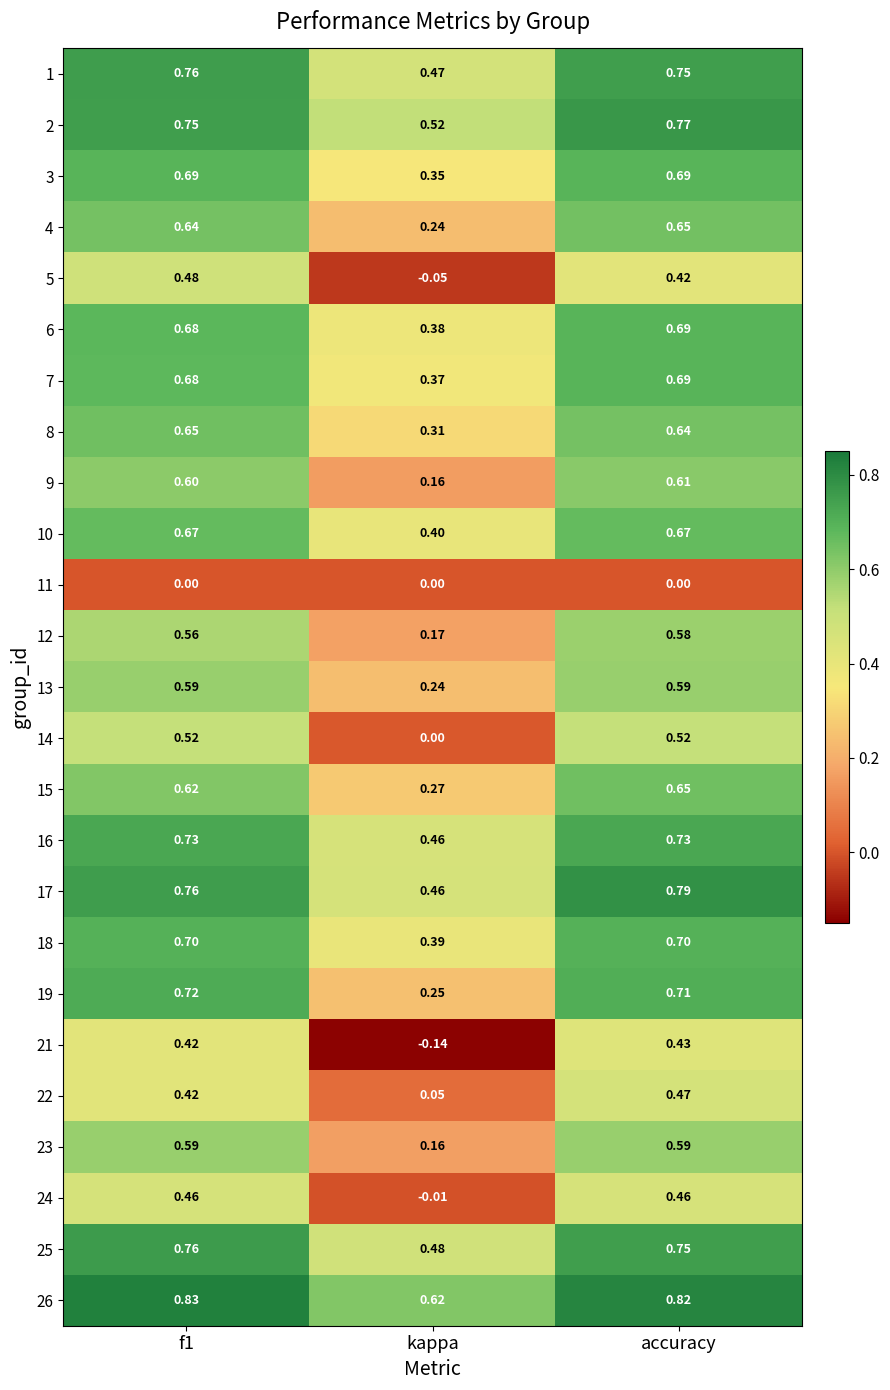

At which label is 8 closest to 0?

kappa